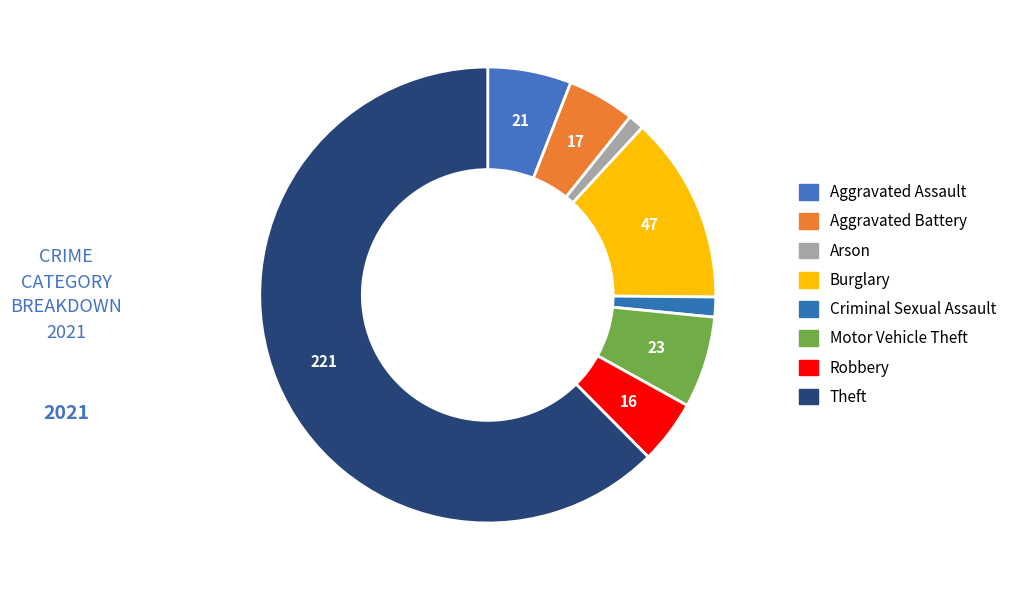

How many slices are in this pie chart?

8